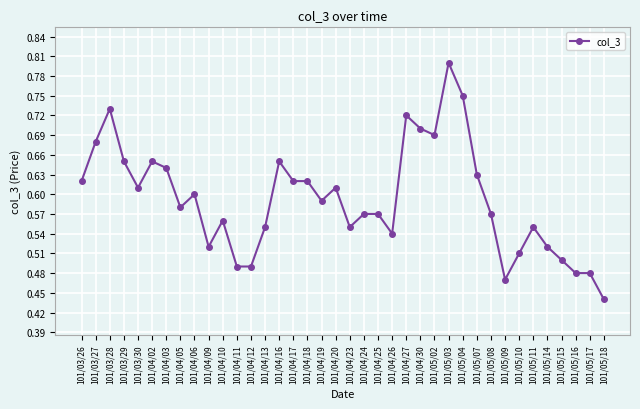

Which category has the lowest value across all series?

101/05/18